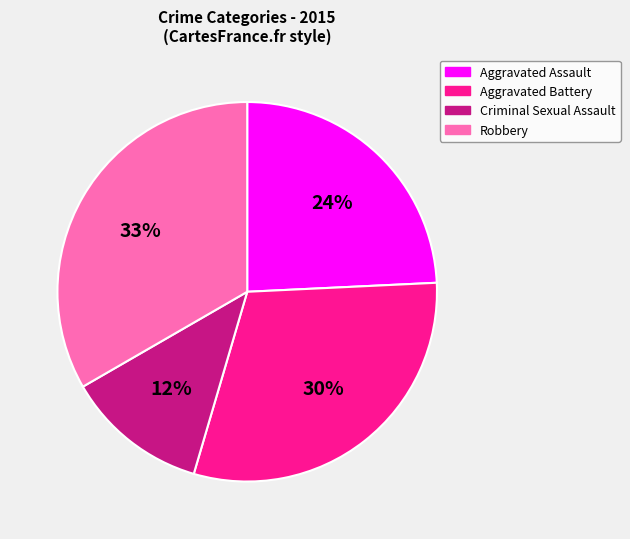

What is the largest slice in the pie chart?

Robbery